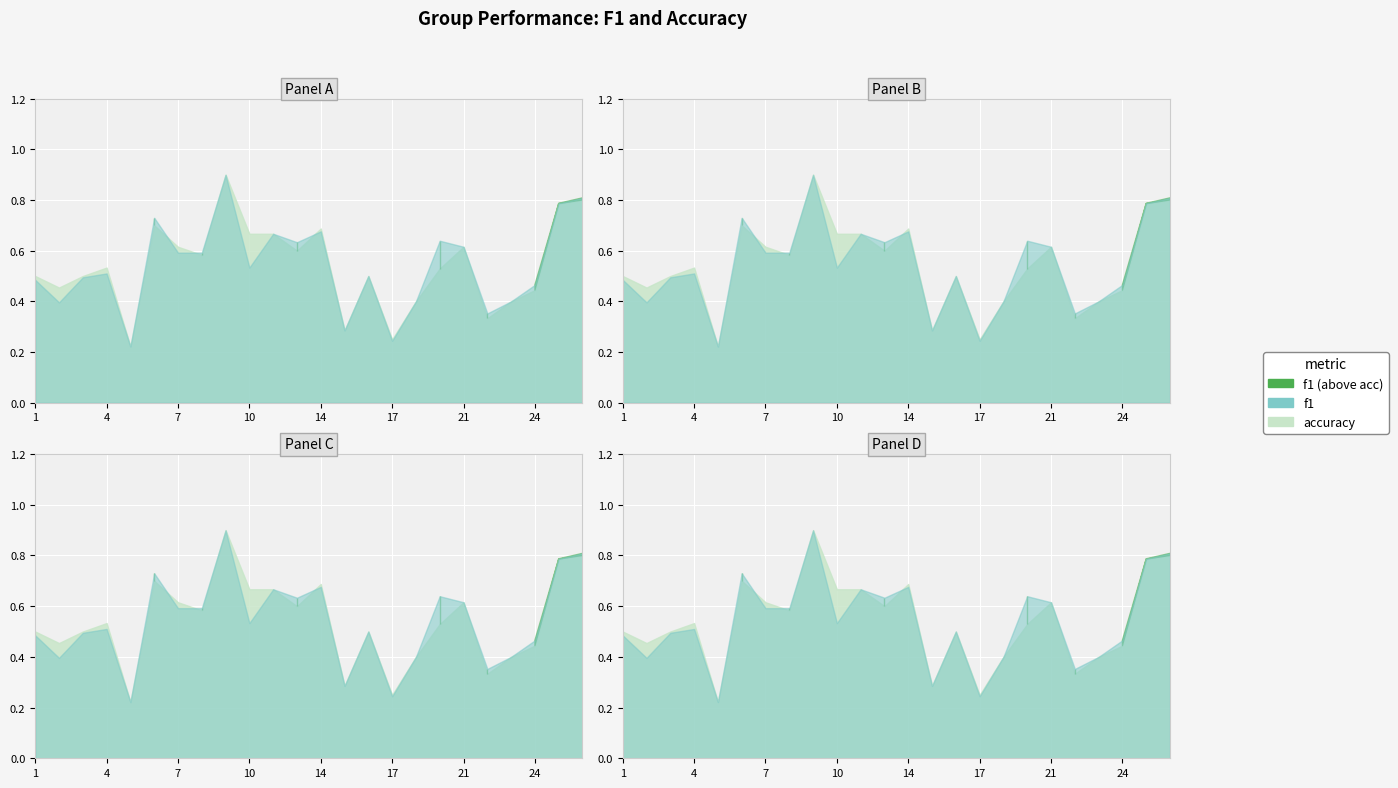

At which label is f1 closest to 0?

5